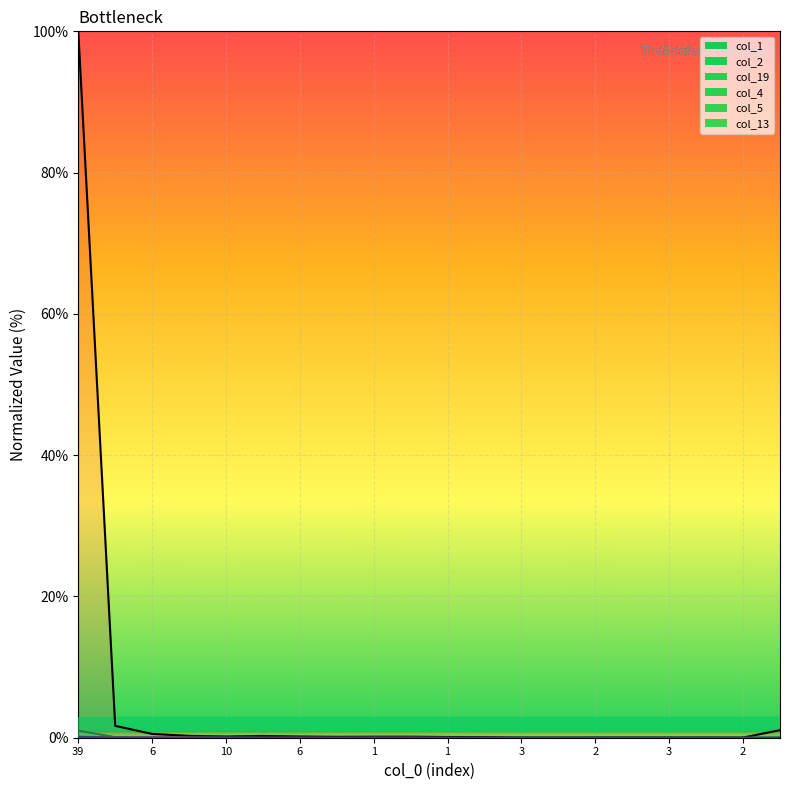

How many data points does each series have?

20